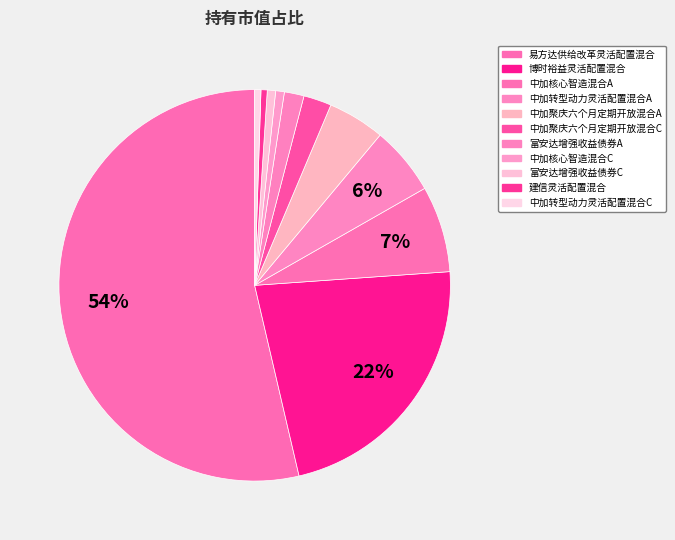

Rank the categories by value from lowest to highest.

建信灵活配置混合, 中加转型动力灵活配置混合C, 富安达增强收益债券C, 中加核心智造混合C, 富安达增强收益债券A, 中加聚庆六个月定期开放混合C, 中加聚庆六个月定期开放混合A, 中加转型动力灵活配置混合A, 中加核心智造混合A, 博时裕益灵活配置混合, 易方达供给改革灵活配置混合